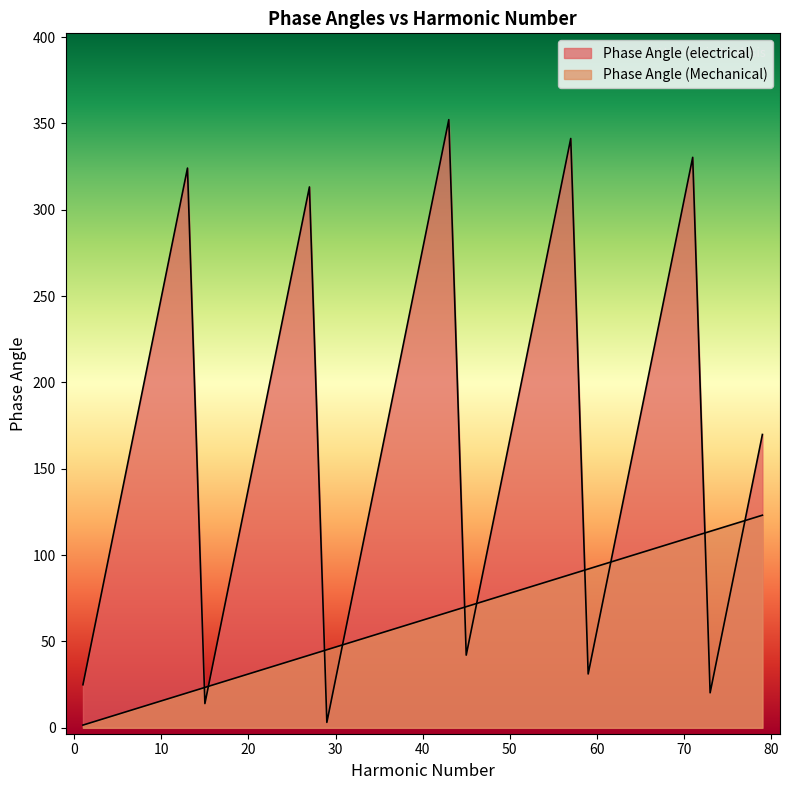

Reading left to right, what are all the values shown in this chart?

Phase Angle (electrical): 1=24.9	3=74.8	5=124.7	7=174.5	9=224.4	11=274.3	13=324.2	15=14.0	17=63.9	19=113.8	21=163.6	23=213.5	25=263.4	27=313.2	29=3.1	31=53.0	33=102.9	35=152.7	37=202.6	39=252.5	41=302.3	43=352.2	45=42.1	47=91.9	49=141.8	51=191.7	53=241.6	55=291.4	57=341.3	59=31.2	61=81.0	63=130.9	65=180.8	67=230.6	69=280.5	71=330.4	73=20.3	75=70.1	77=120.0	79=169.9
Phase Angle (Mechanical): 1=1.6	3=4.7	5=7.8	7=10.9	9=14.0	11=17.1	13=20.3	15=23.4	17=26.5	19=29.6	21=32.7	23=35.8	25=39.0	27=42.1	29=45.2	31=48.3	33=51.4	35=54.5	37=57.7	39=60.8	41=63.9	43=67.0	45=70.1	47=73.2	49=76.4	51=79.5	53=82.6	55=85.7	57=88.8	59=91.9	61=95.1	63=98.2	65=101.3	67=104.4	69=107.5	71=110.6	73=113.8	75=116.9	77=120.0	79=123.1